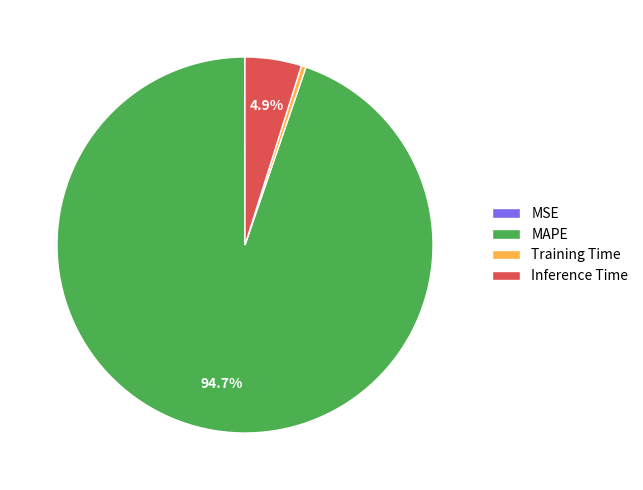

To the nearest percent, what portion does MAPE represent?

95%